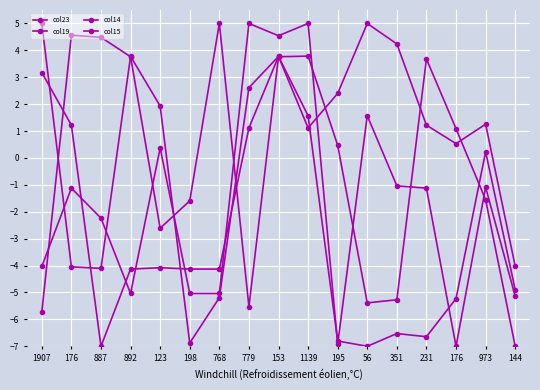

The col19 series shows -1.6 at 198. True or false?

True